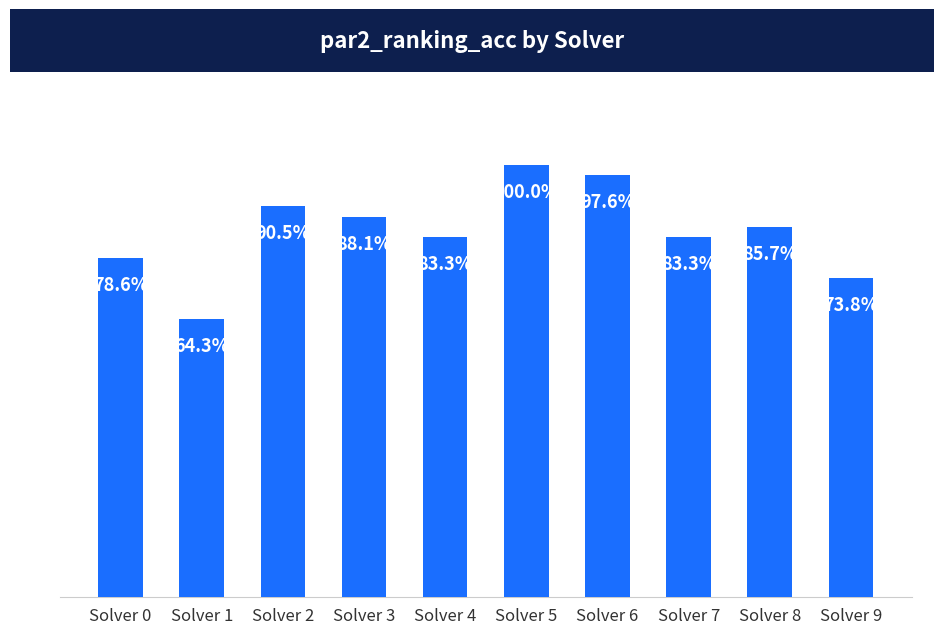

Which has a higher value, Solver 6 or Solver 9?

Solver 6